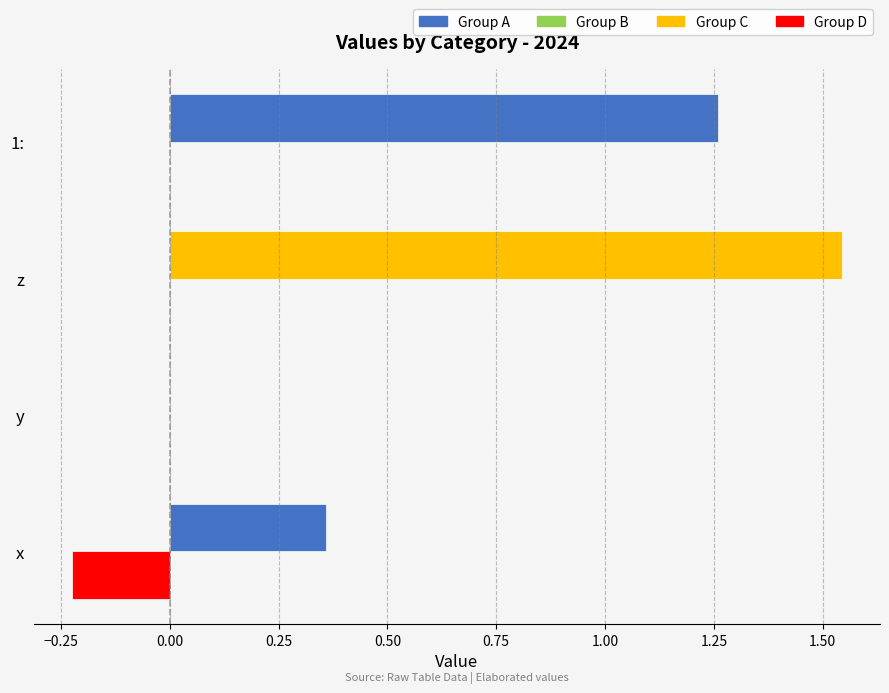

Which has a higher value, z or x?

z